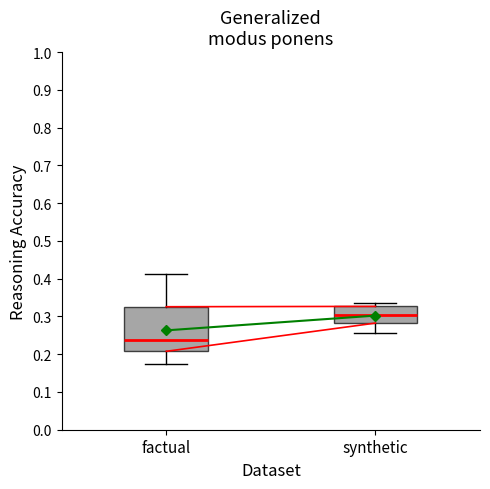

Where is the upper edge of the box for factual on the y-axis? The values are not printed on the chart, so give them approximately, as read against the axis.

0.33